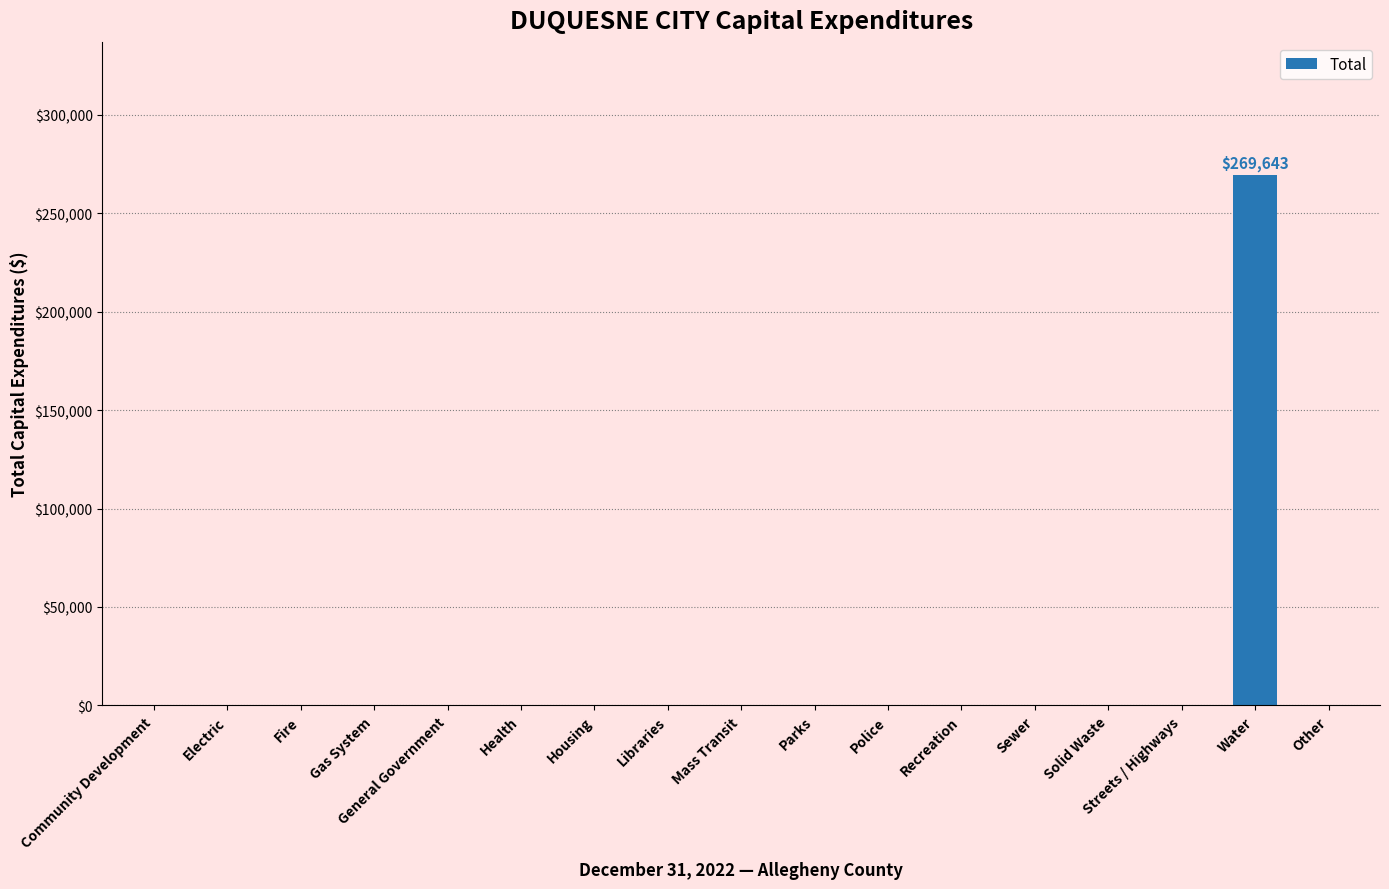

What is the sum of all values?

269643